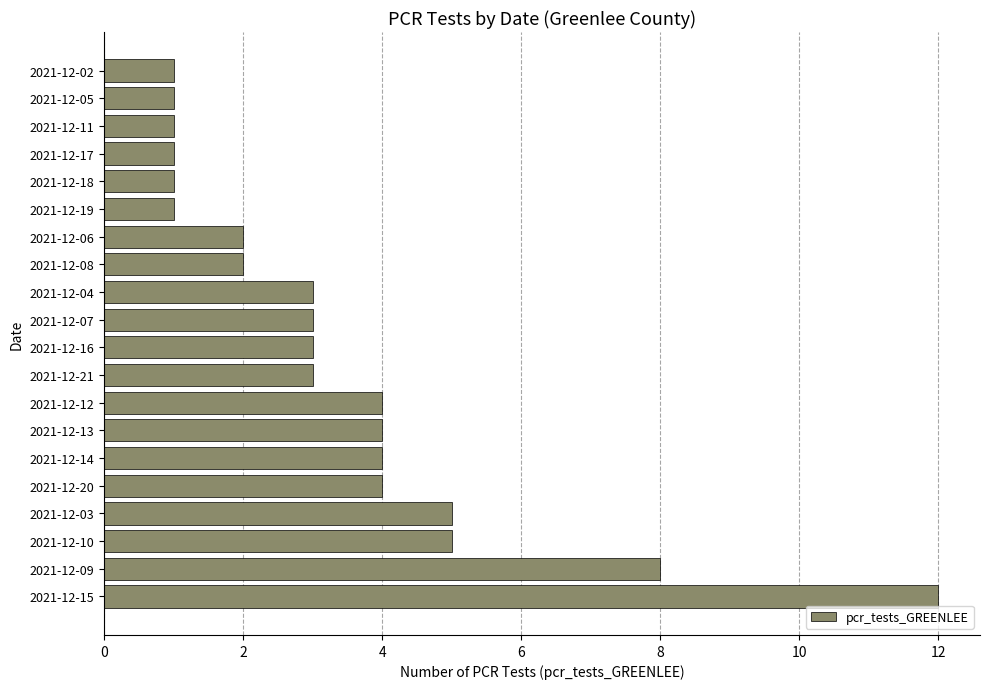

What is the ratio of the value at 2021-12-11 to the value at 2021-12-02?

1.0